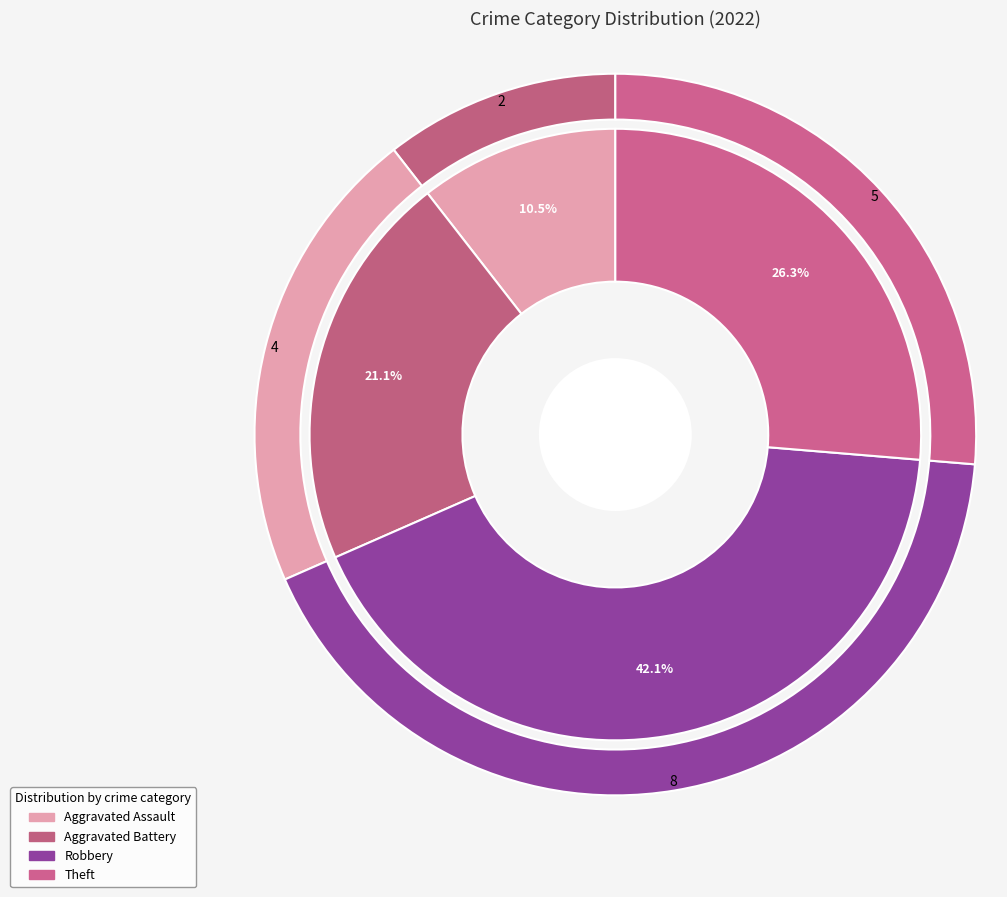

Which slice is the smallest?

Aggravated Assault